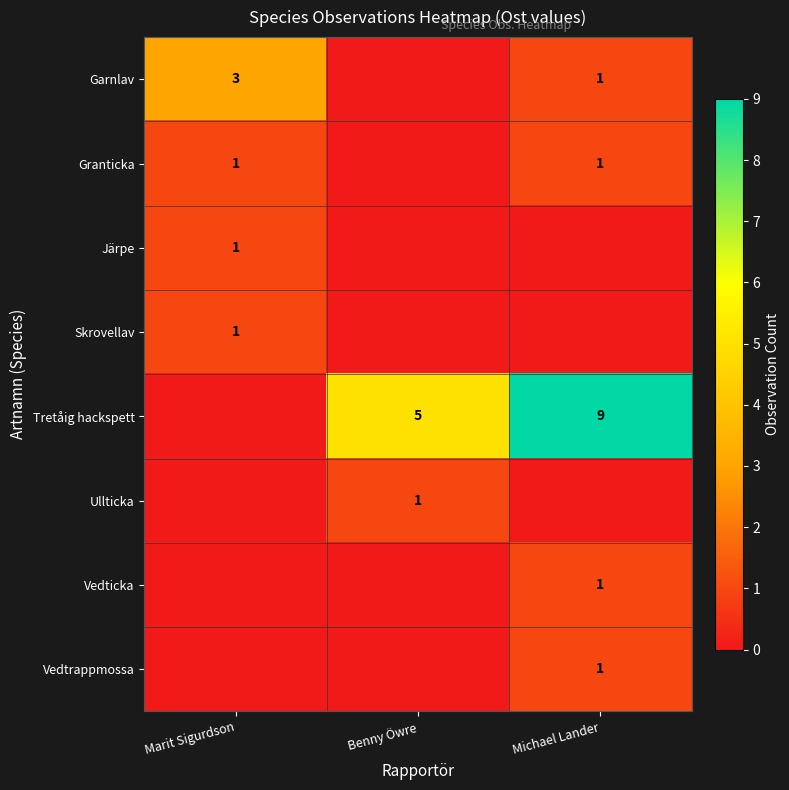

The Garnlav series shows 1 at Marit Sigurdson. True or false?

False